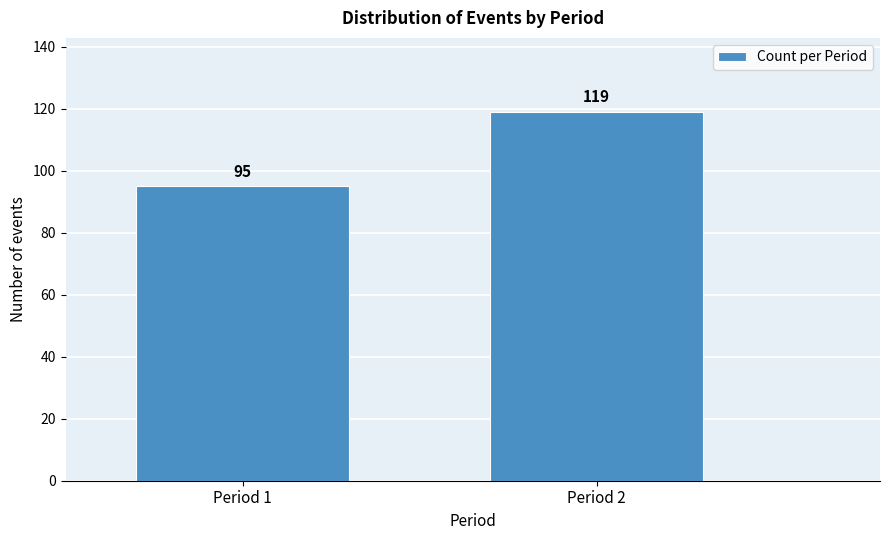

Reading left to right, what are all the values shown in this chart?

Period 1=95	Period 2=119